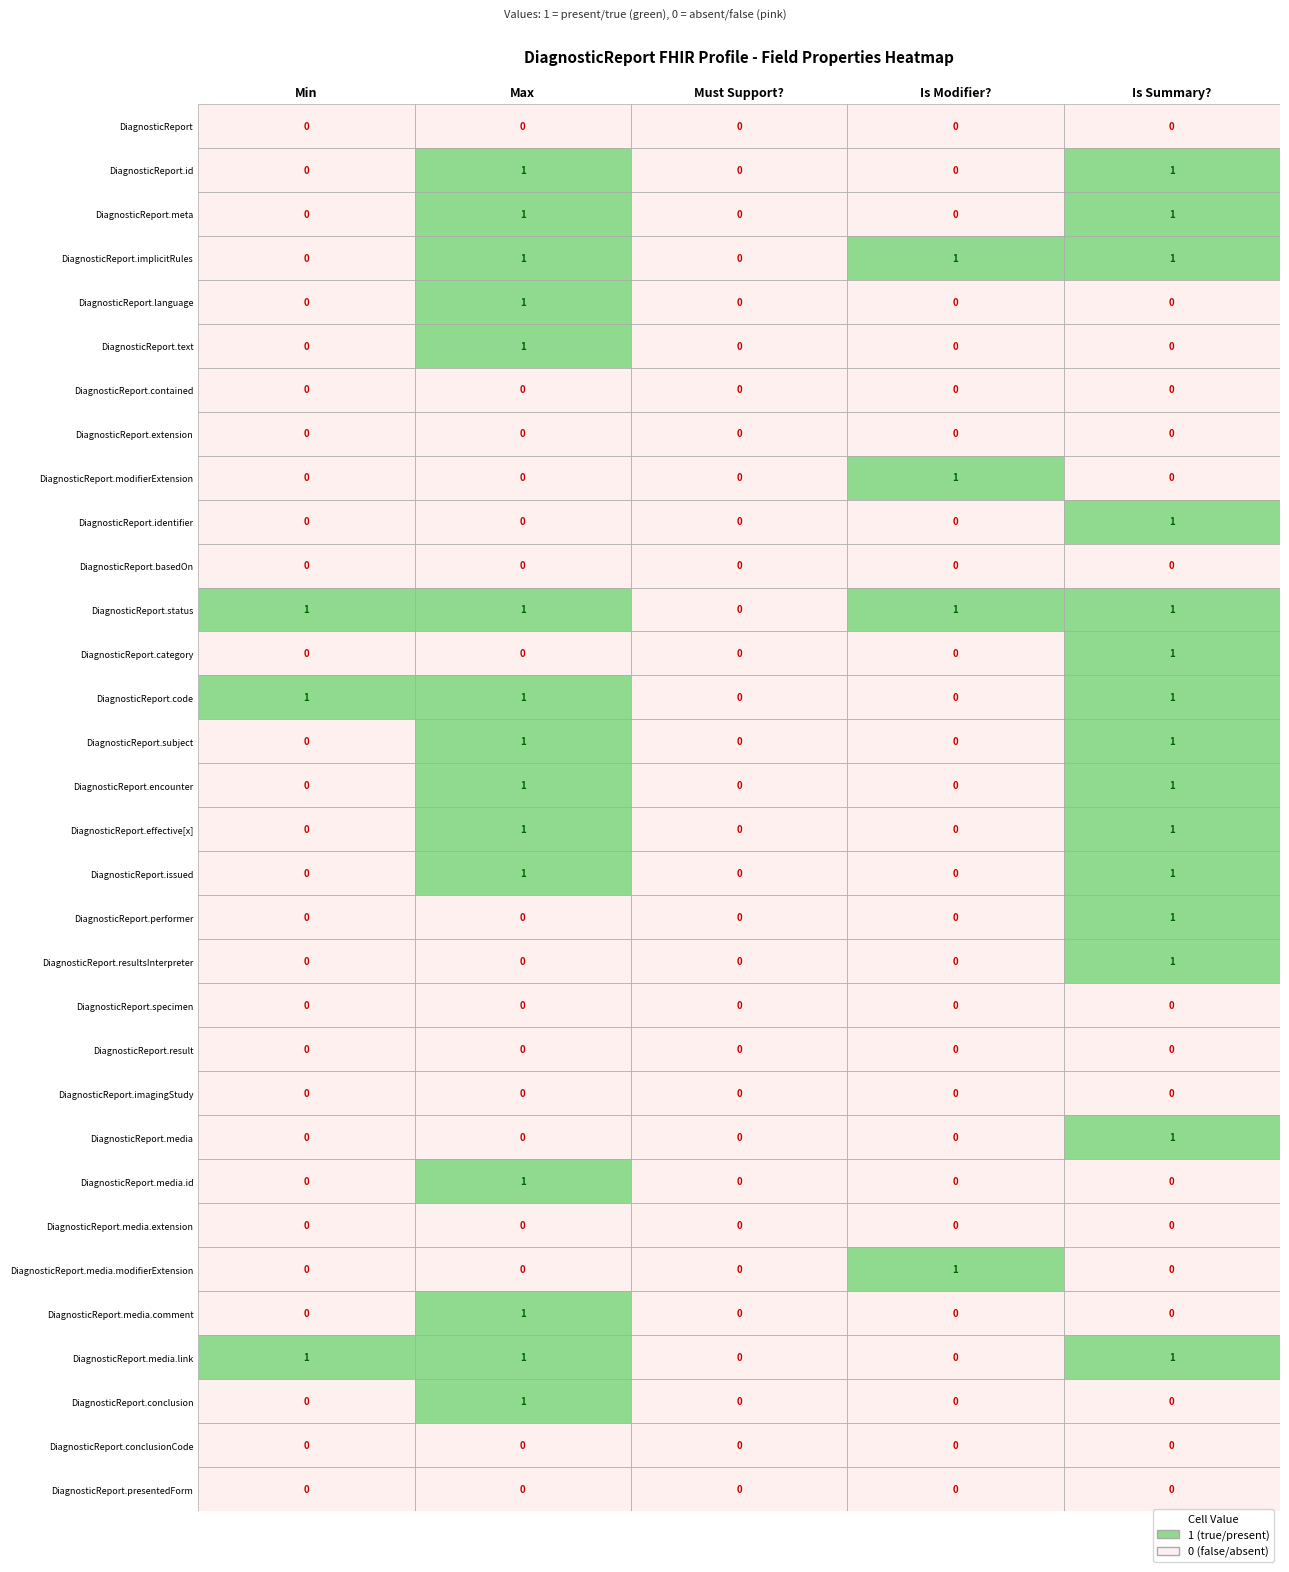

What is the total value across all series at 26?

1